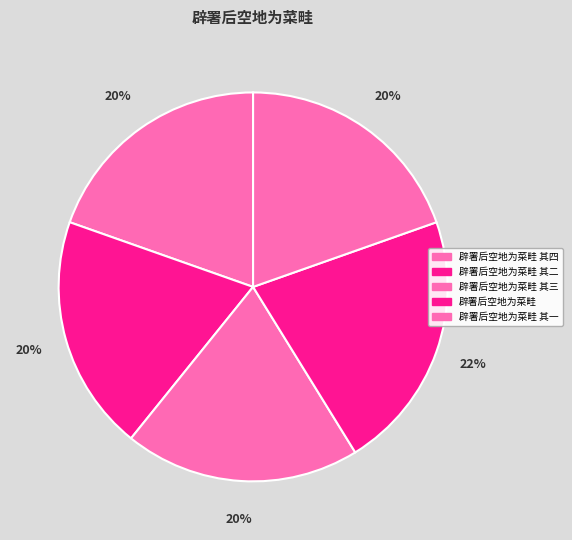

How many slices are in this pie chart?

5